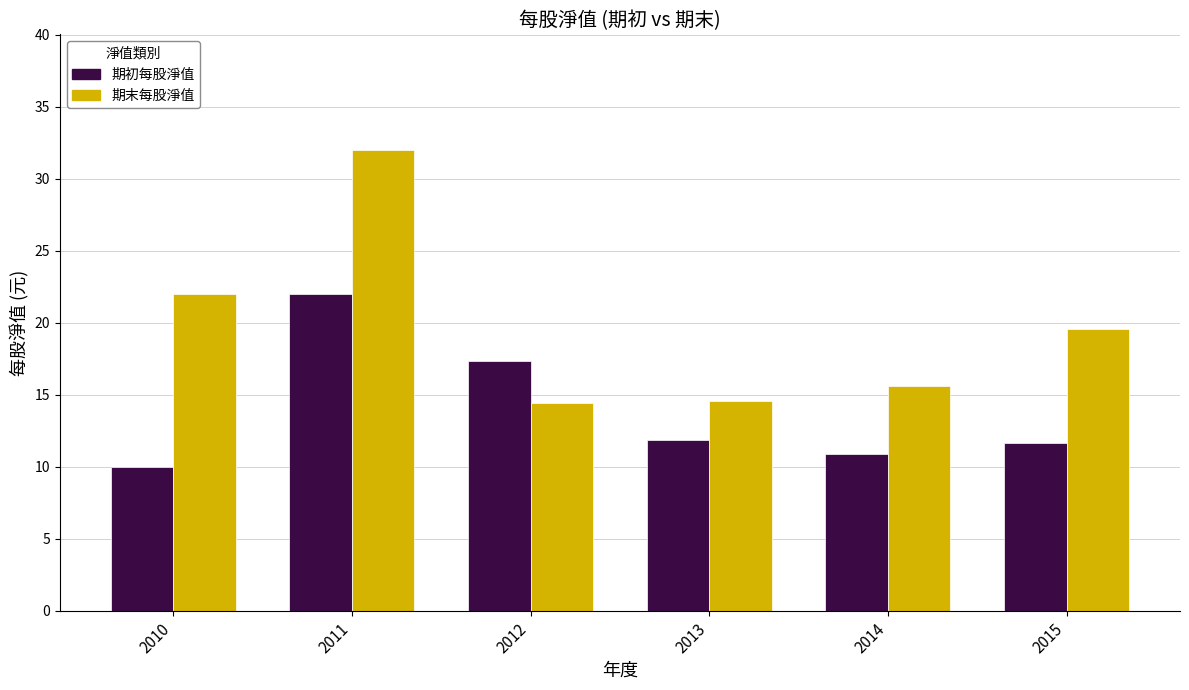

What is the difference between the maximum and minimum values in the 期初每股淨值 series?

12.0